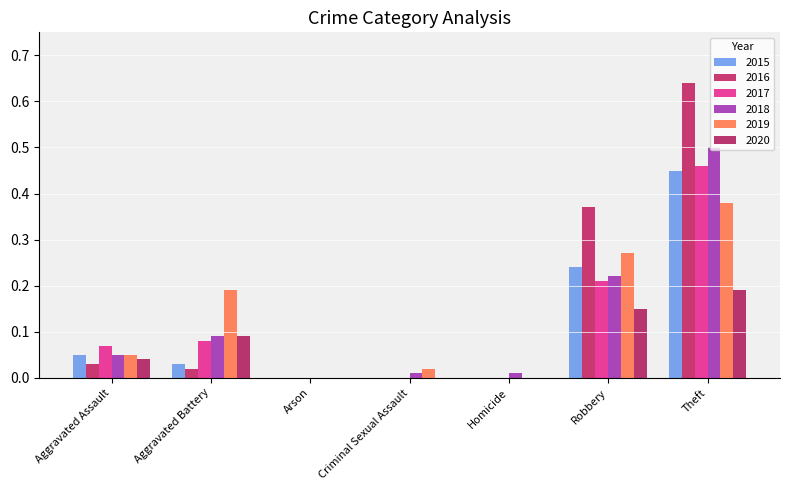

Between Arson and Aggravated Battery, which is larger?

Aggravated Battery